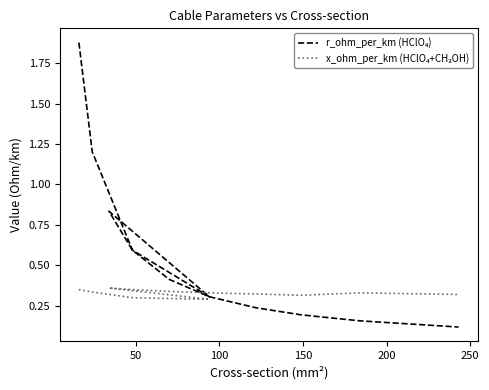

Which series changed the most between 8 and 11?

r_ohm_per_km (HClO₄)